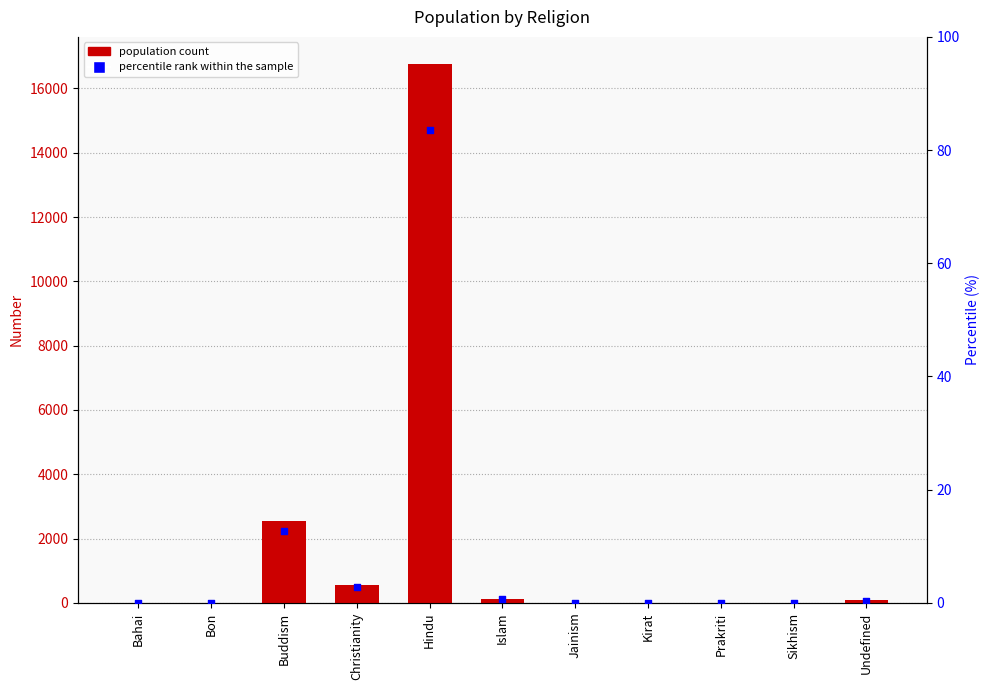

Which series reaches the minimum Y coordinate?

Number